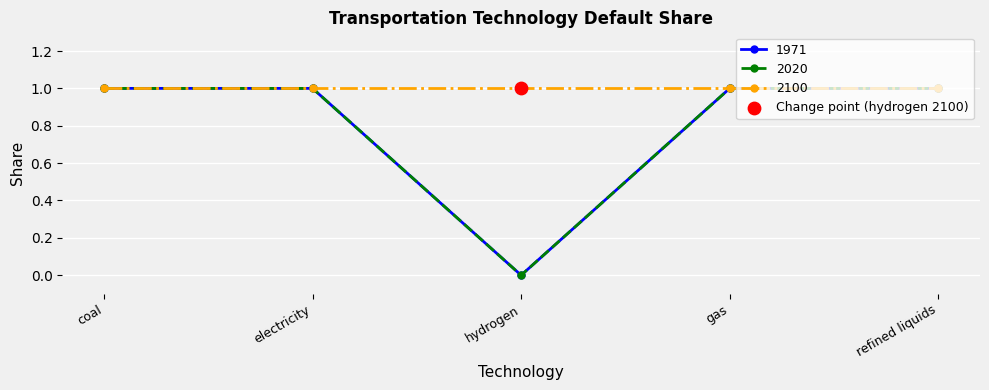

Is the value of 1971 at electricity greater than the value of 2020 at refined liquids?

No